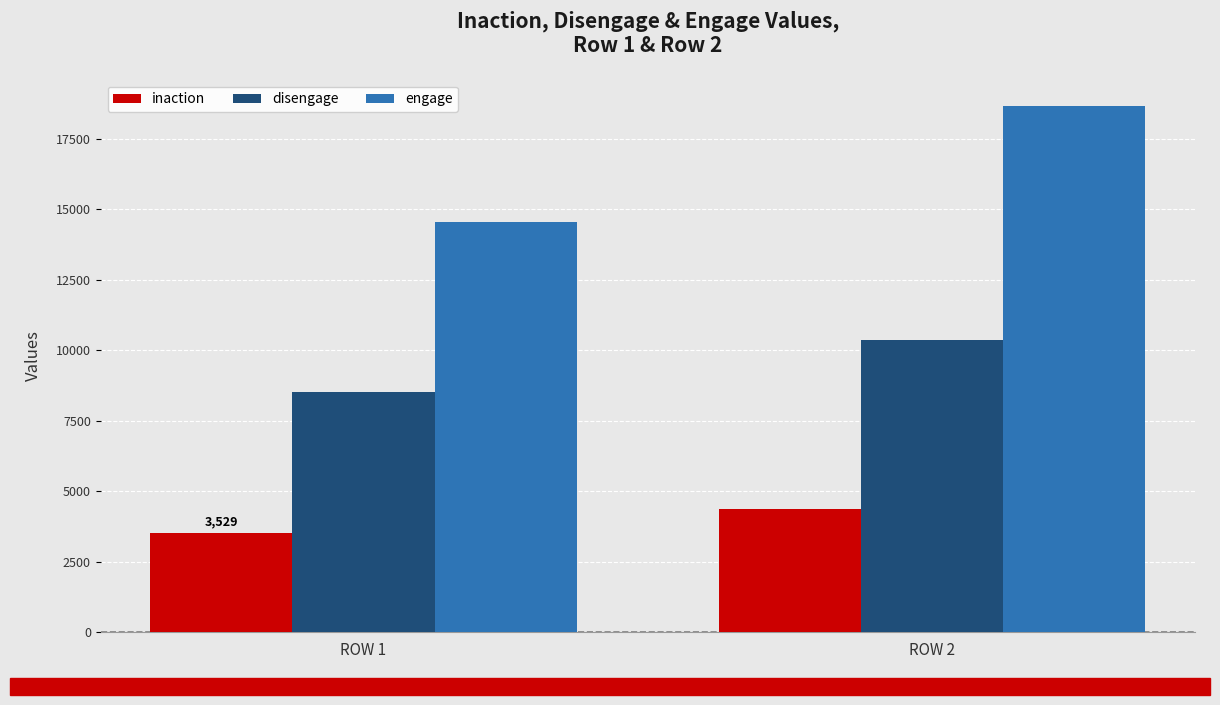

The disengage series shows 14145 at ROW 1. True or false?

False